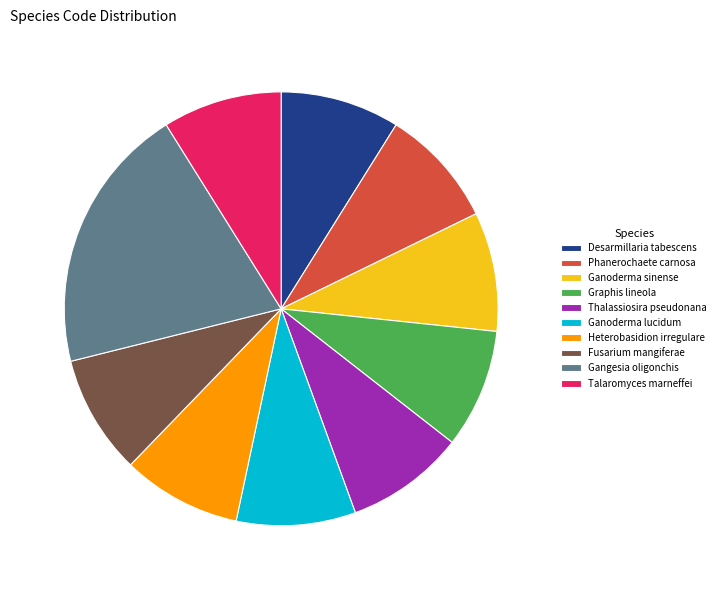

Is there a majority slice in this chart?

No